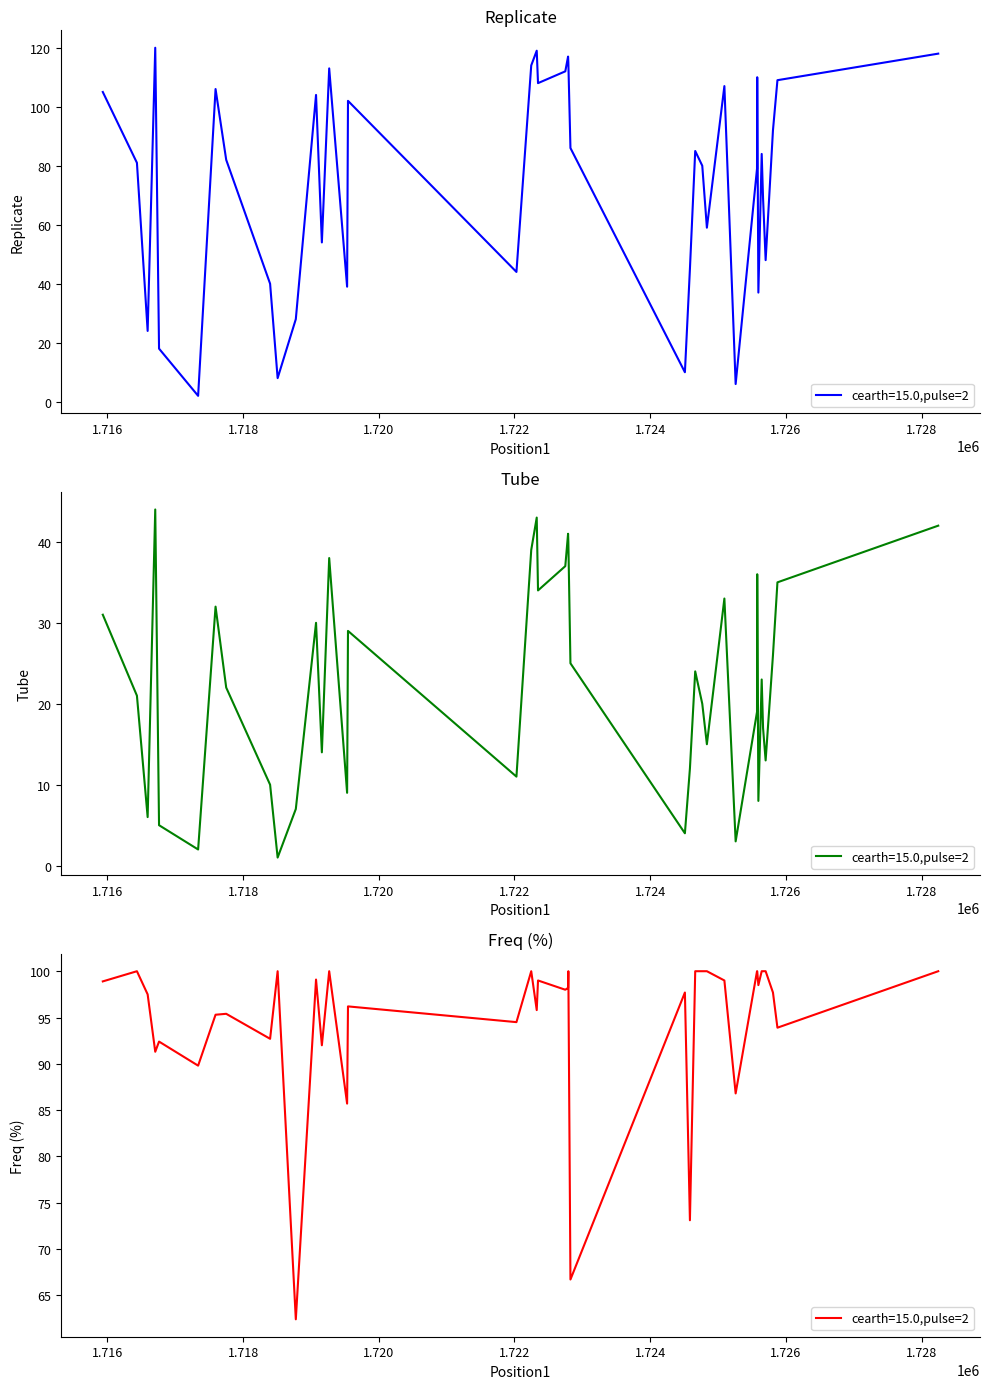

Which has a higher value, 37 or 23?

37